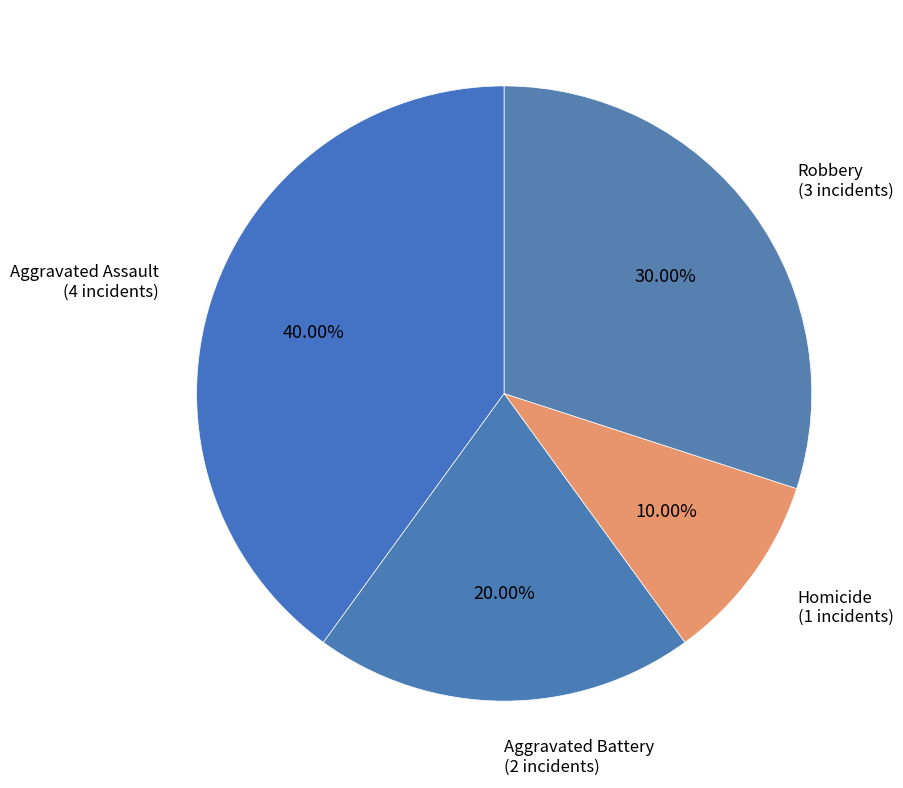

How many slices are in this pie chart?

4